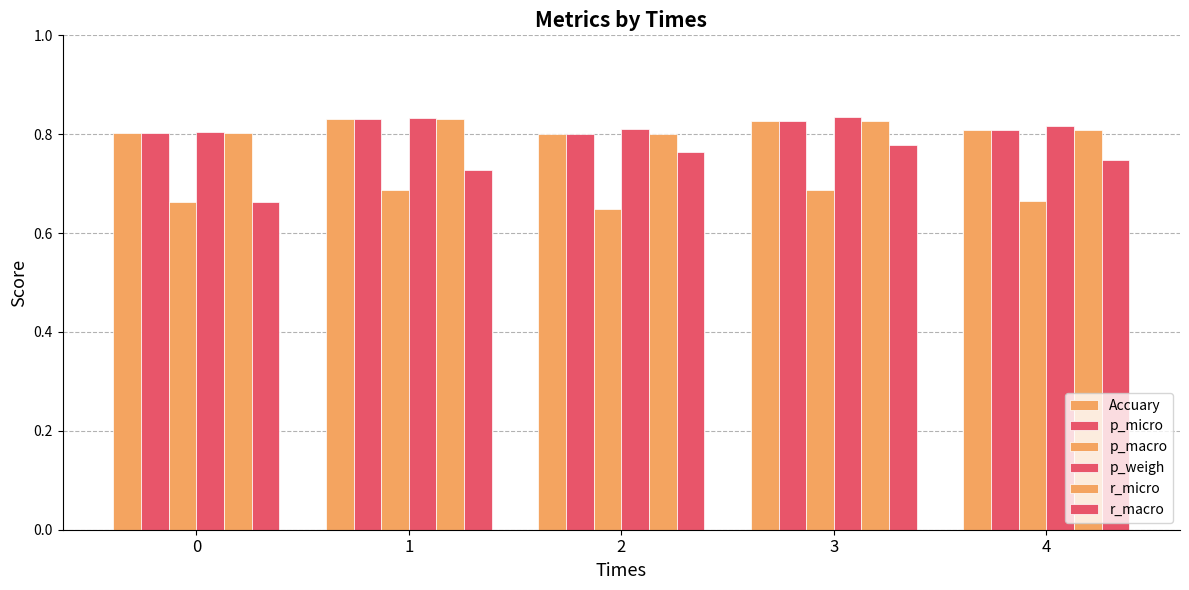

How many bars are there in each group?

6